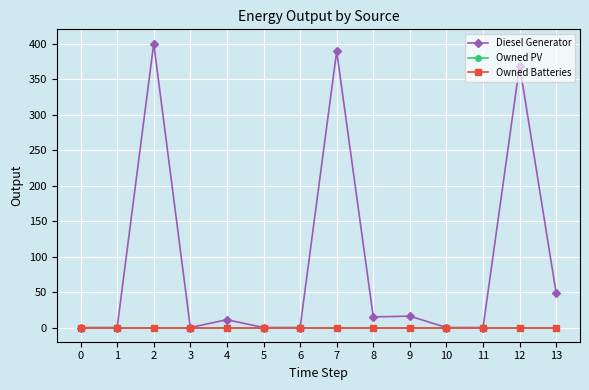

At how many categories does at least one series exceed 66?

3